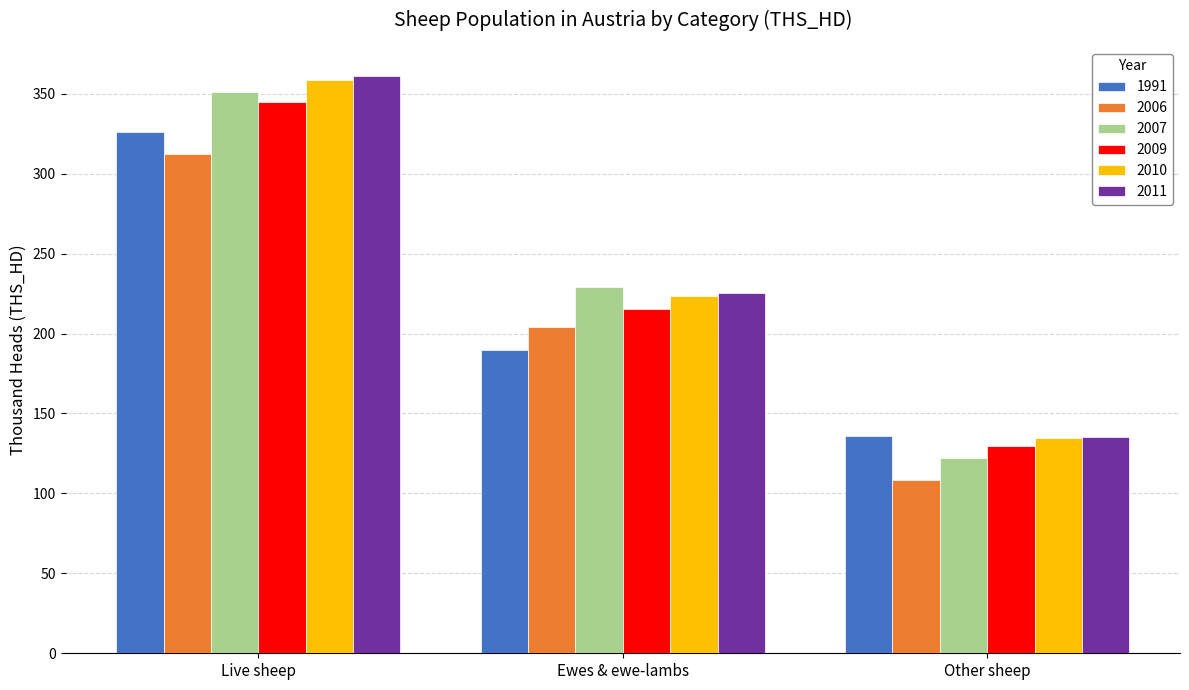

What value does the 2006 series have at Live sheep?

312.4